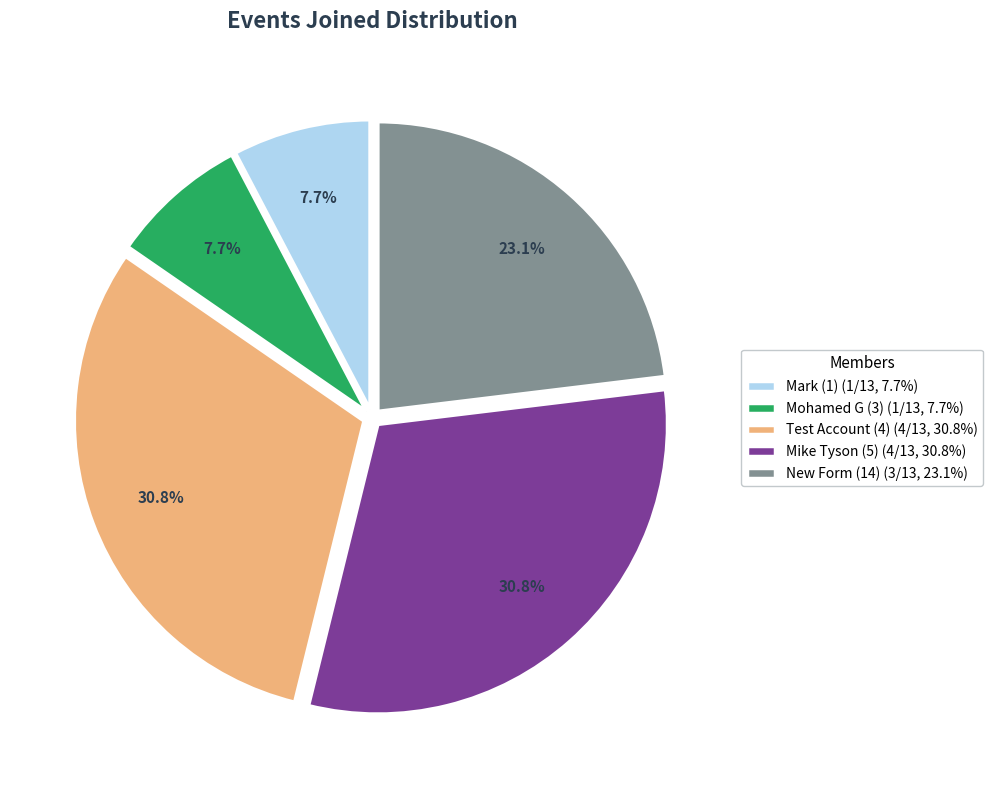

What is the total percentage of Mark (1) (1/13, 7.7%) and Test Account (4) (4/13, 30.8%)?

38.5%